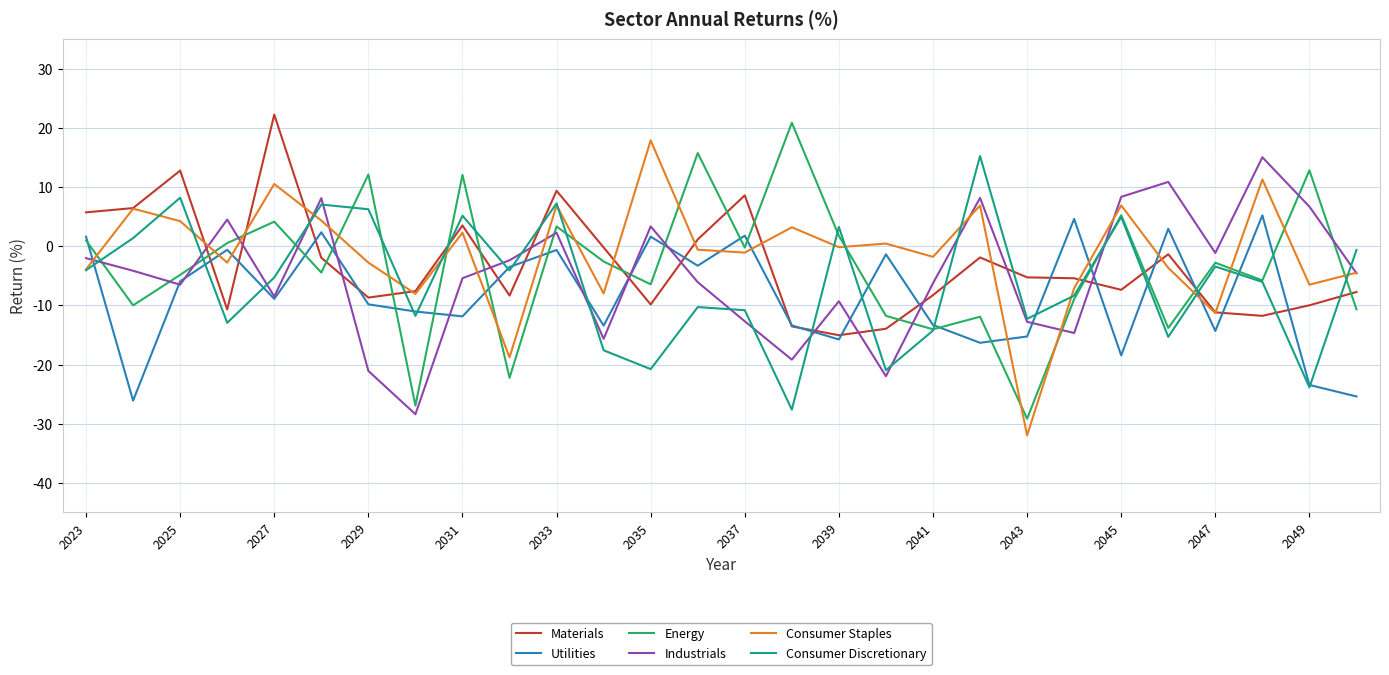

What is the minimum value for Utilities?

-26.1